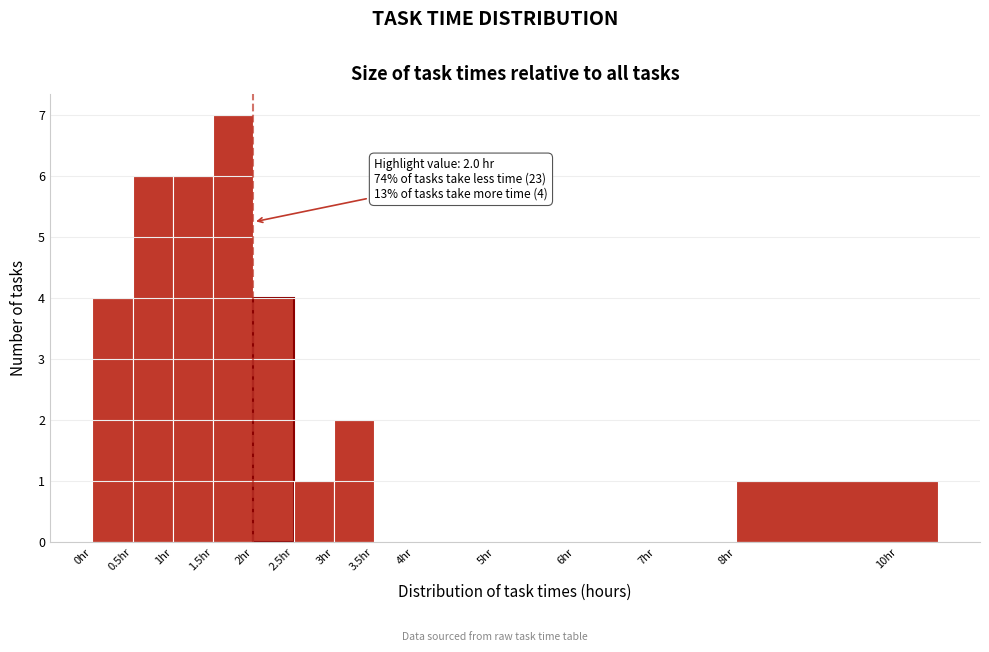

Over which range of the x-axis is the bar tallest?

1.5 to 2.0